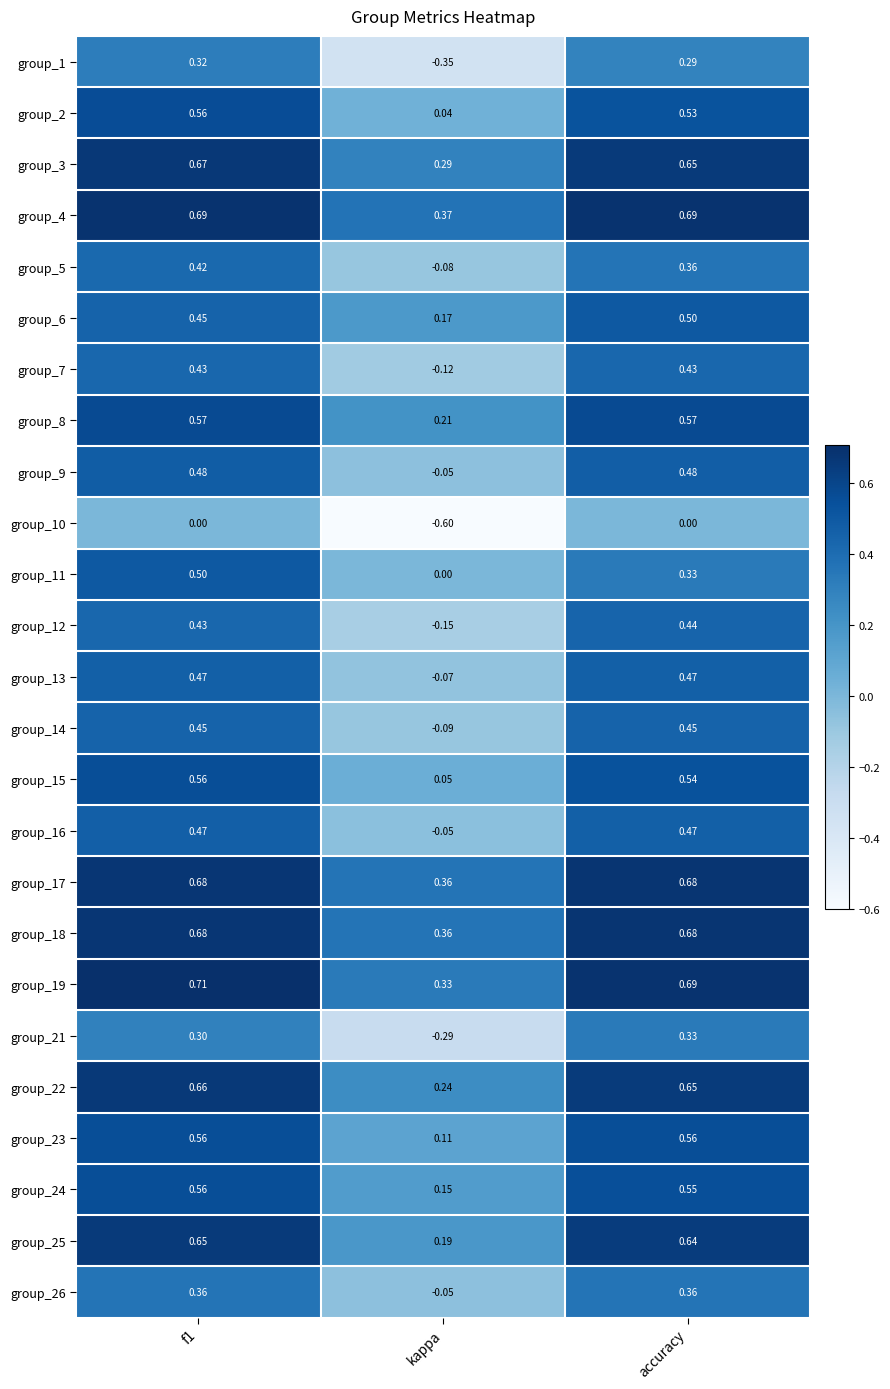

At which category does the chart reach its minimum across all series?

kappa